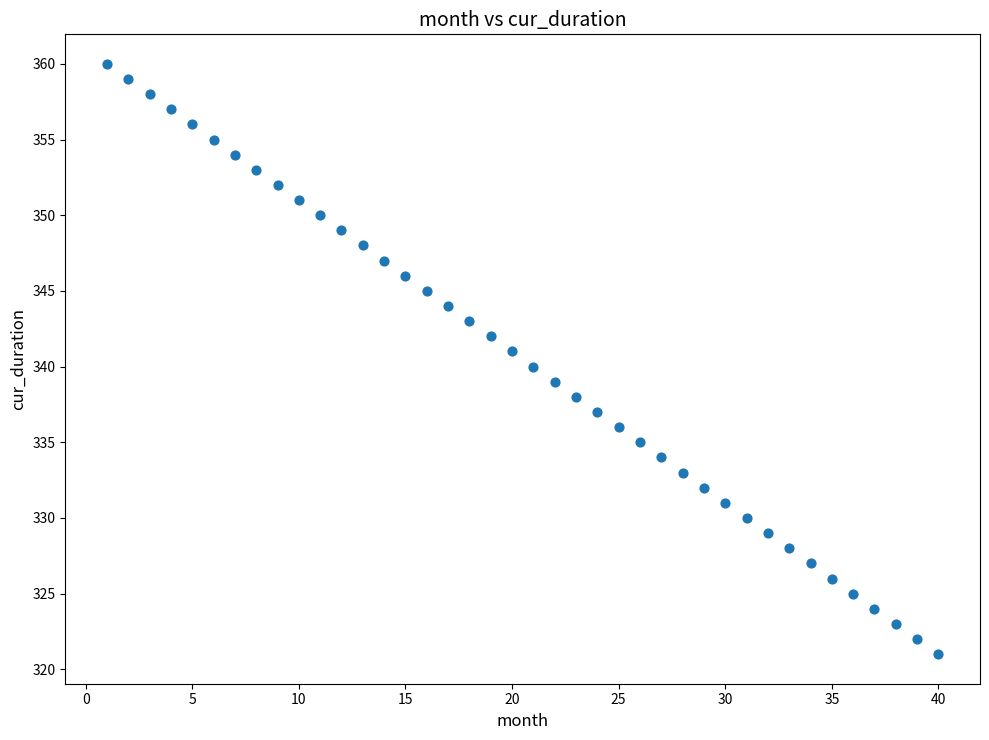

What is the range of X values (max minus min)?

39